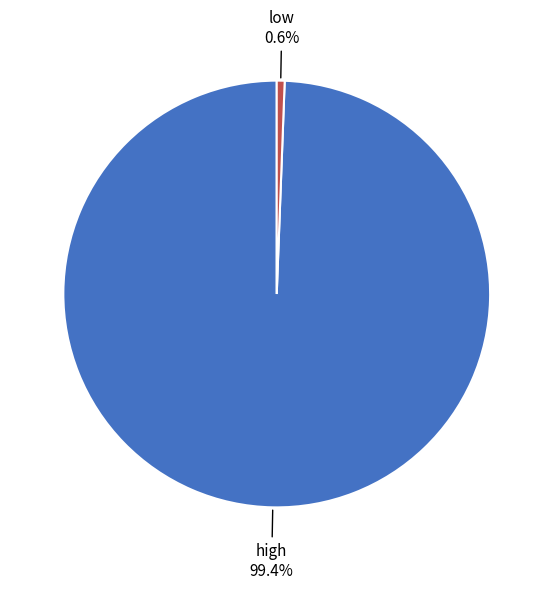

To the nearest percent, what is the average slice percentage?

50%